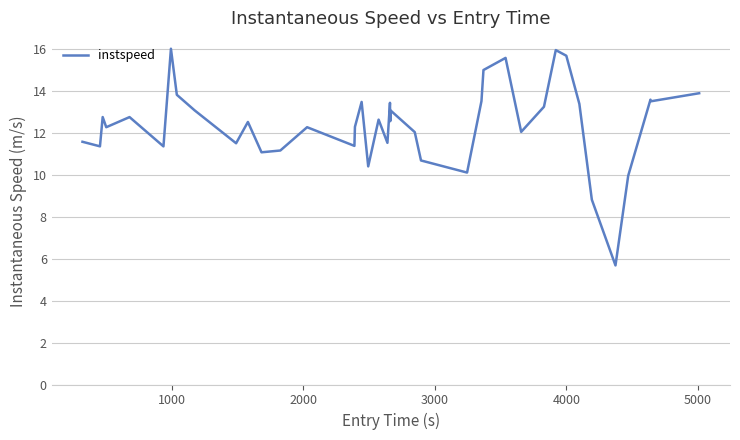

What is the difference between the maximum and minimum values?

10.3